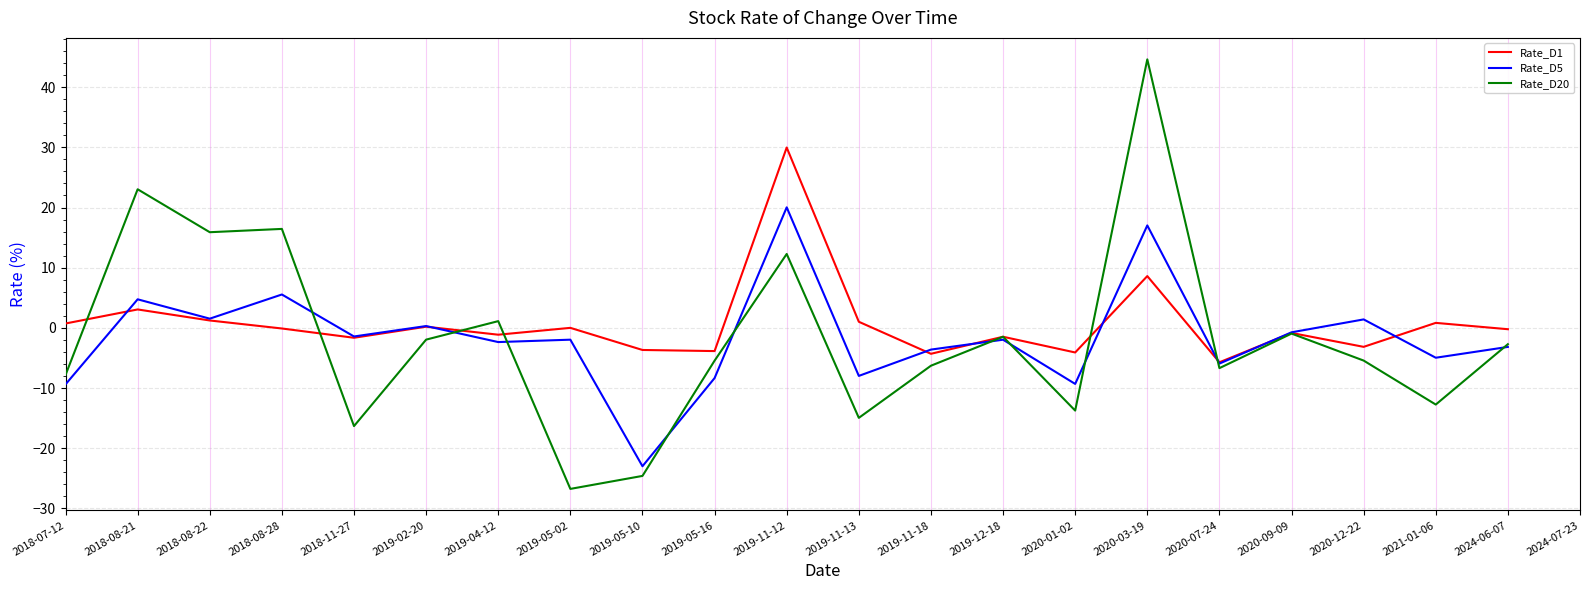

How many values in Rate_D1 are below zero?

12